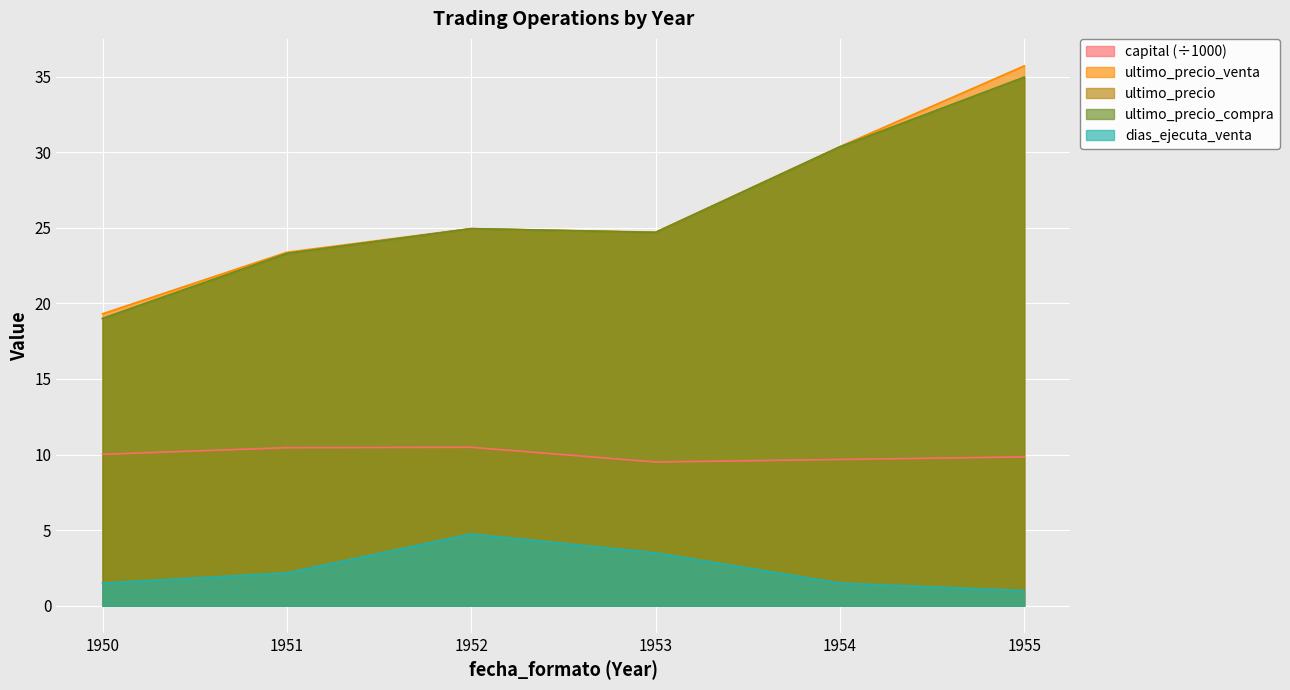

Reading left to right, transcribe all the data shown in this chart.

capital: 10.0	10.5	10.5	9.5	9.7	9.8
ultimo_precio_venta: 19.3	23.4	24.9	24.7	30.4	35.7
ultimo_precio: 19.0	23.3	24.9	24.7	30.4	35.0
ultimo_precio_compra: 19.0	23.3	24.9	24.7	30.4	35.0
dias_ejecuta_venta: 1.5	2.2	4.8	3.5	1.5	1.0